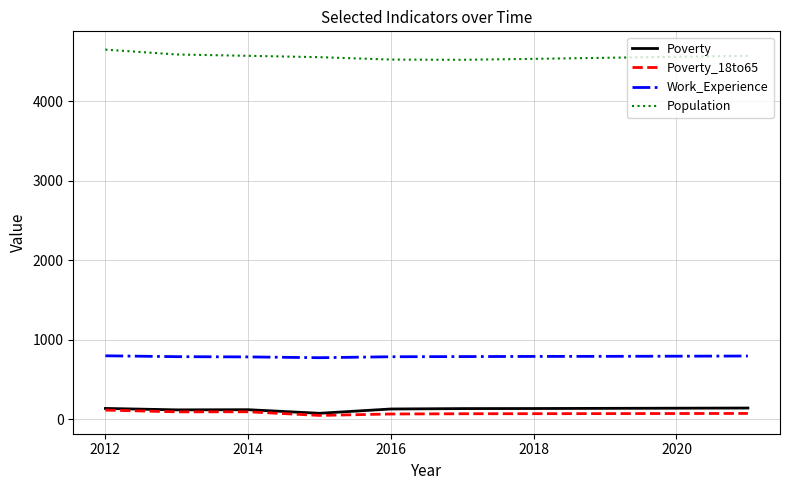

Which series has the largest total across all categories?

Population